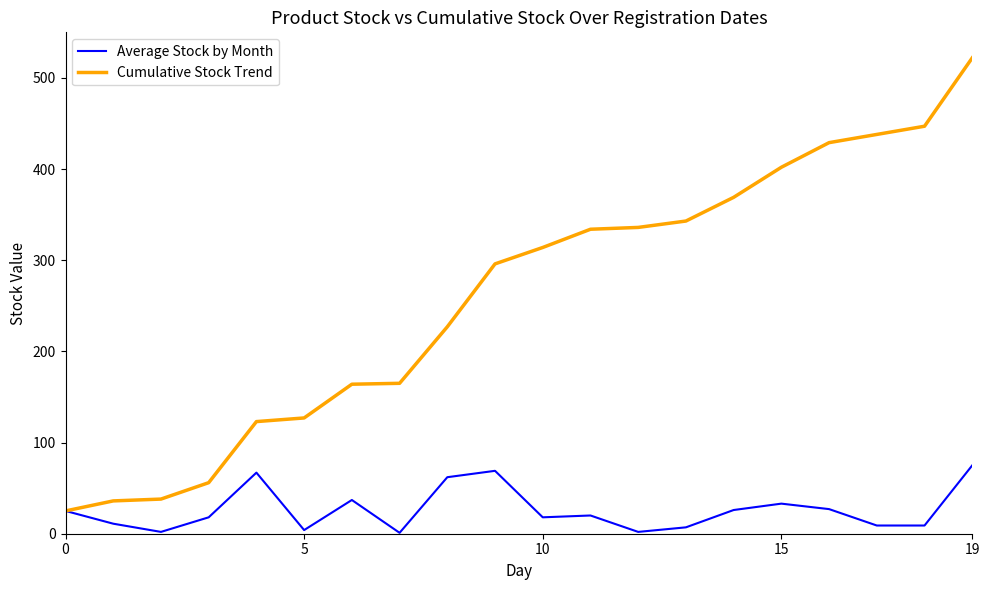

What are all the series names shown in the legend?

Average Stock by Month, Cumulative Stock Trend